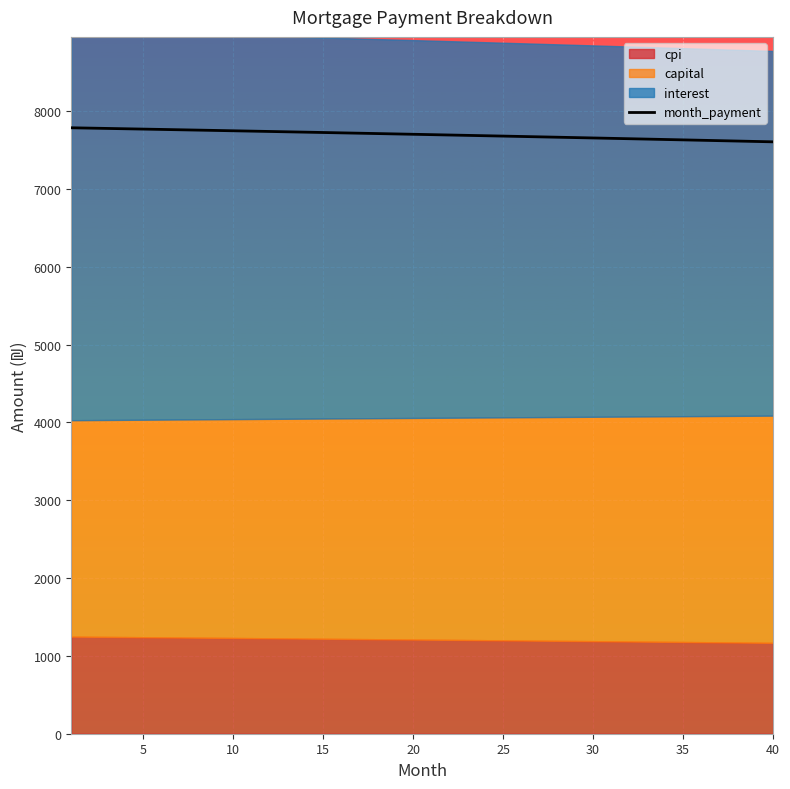

What is the difference between the second highest and minimum values?

176.4